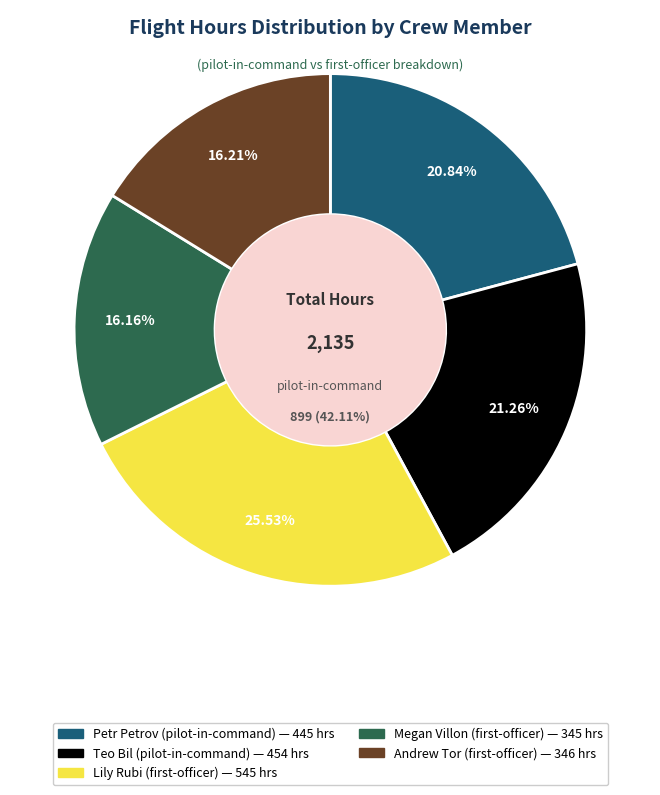

How many slices are in this pie chart?

5